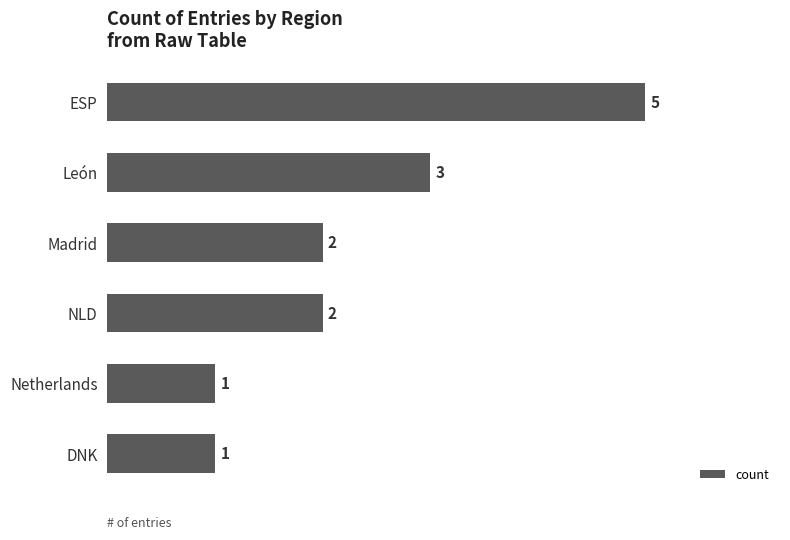

Approximately how many times larger is the value at DNK compared to León?

0.3